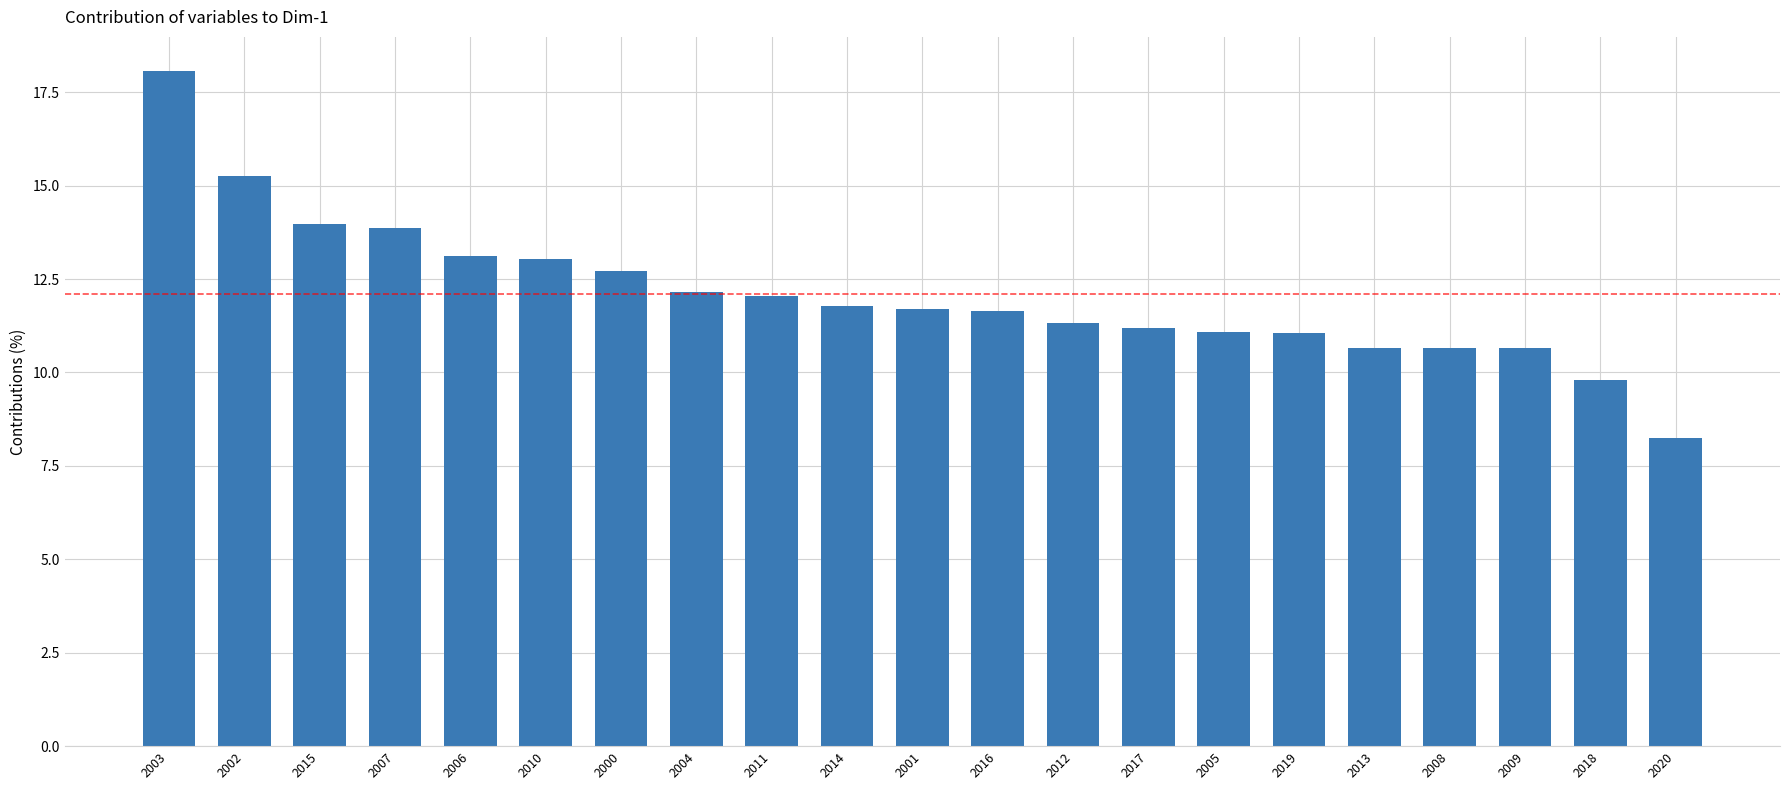

What is the greatest value displayed?

18.1